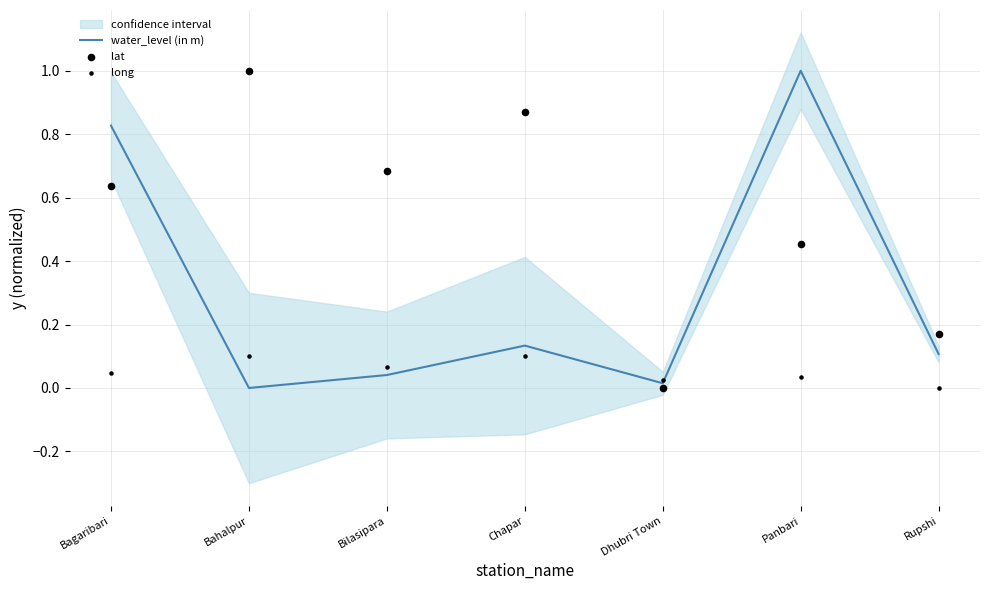

Which series reaches the minimum Y coordinate?

water_level (in m)